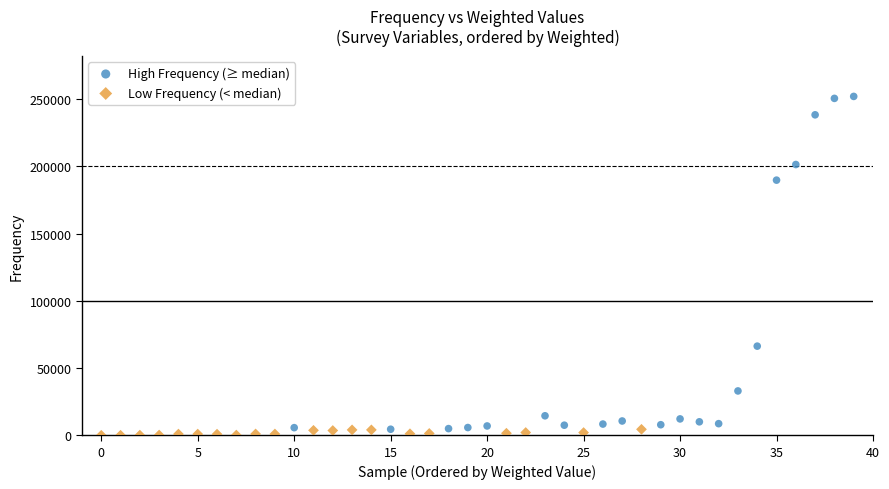

Which series has the largest Y range (max minus min)?

High Frequency (≥ median)